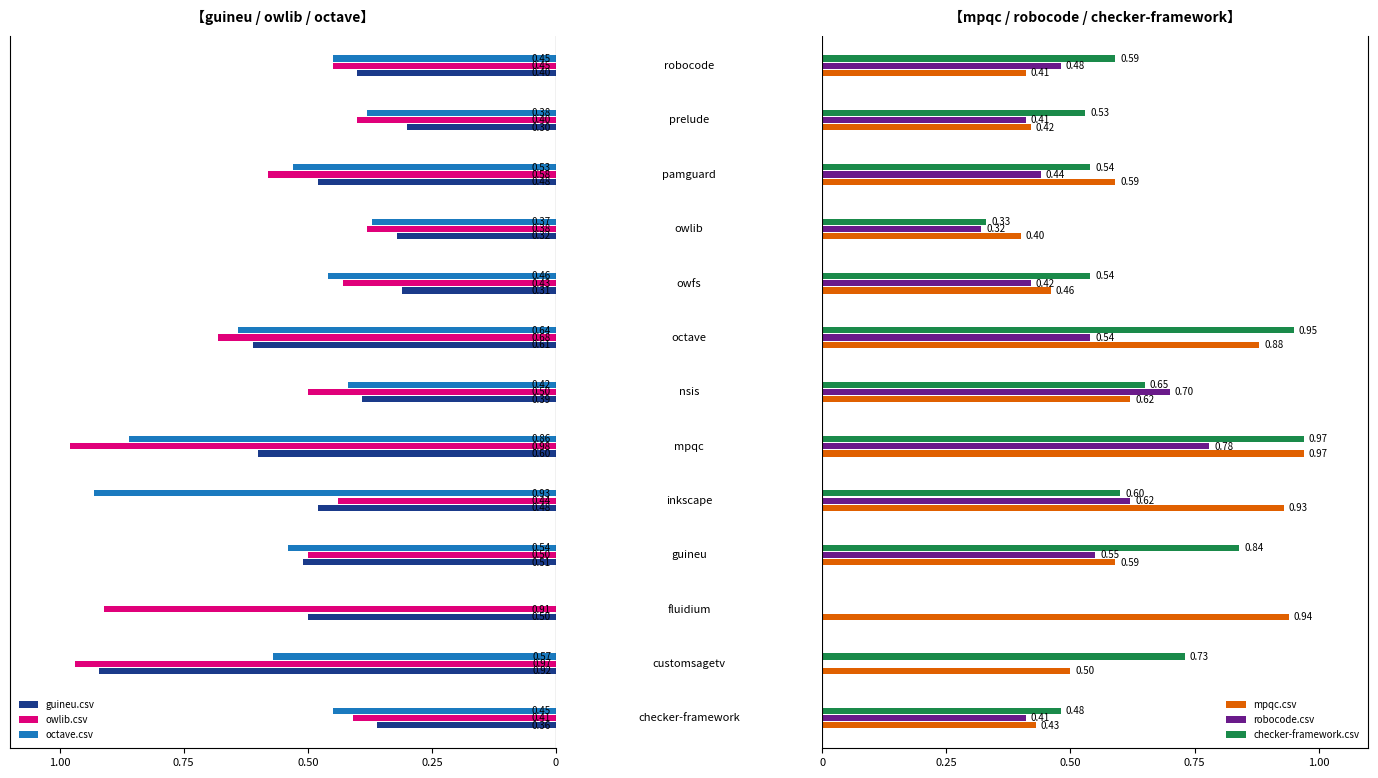

What are all the series names shown in the legend?

guineu.csv, owlib.csv, octave.csv, mpqc.csv, robocode.csv, checker-framework.csv